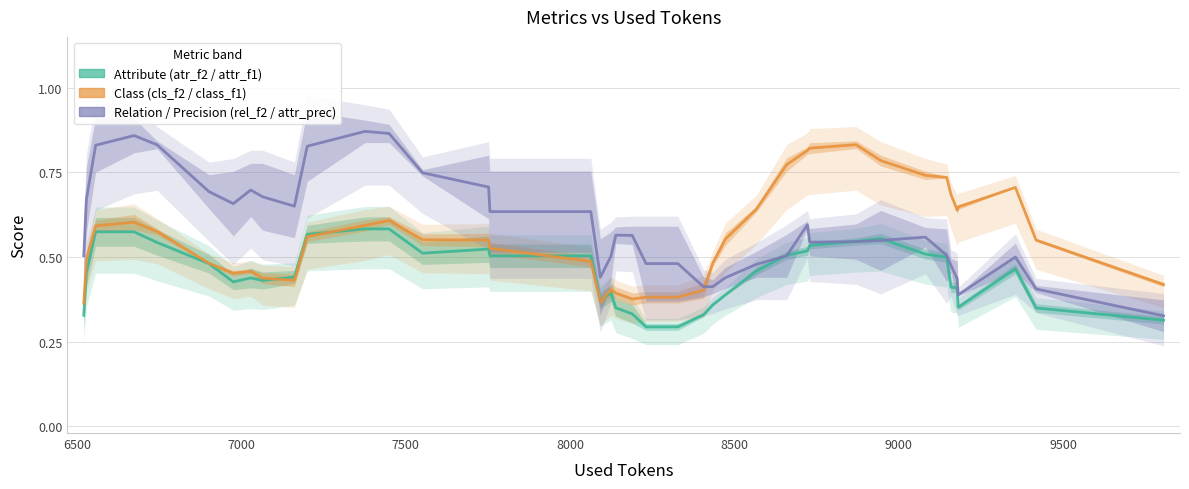

Which series has the largest total across all categories?

Rel F2 / Attr Precision (mean)